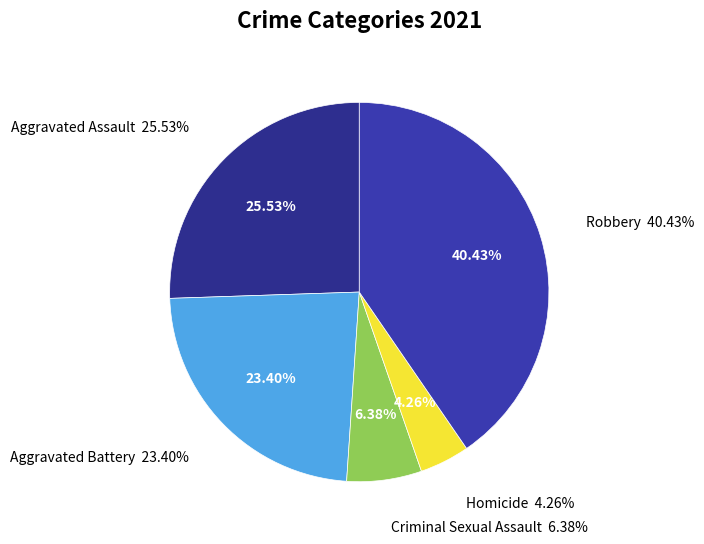

To the nearest percent, what is the average slice percentage?

20%